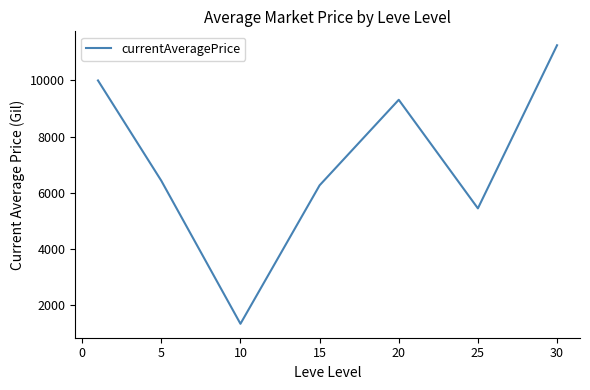

What is the smallest value displayed?

1337.3